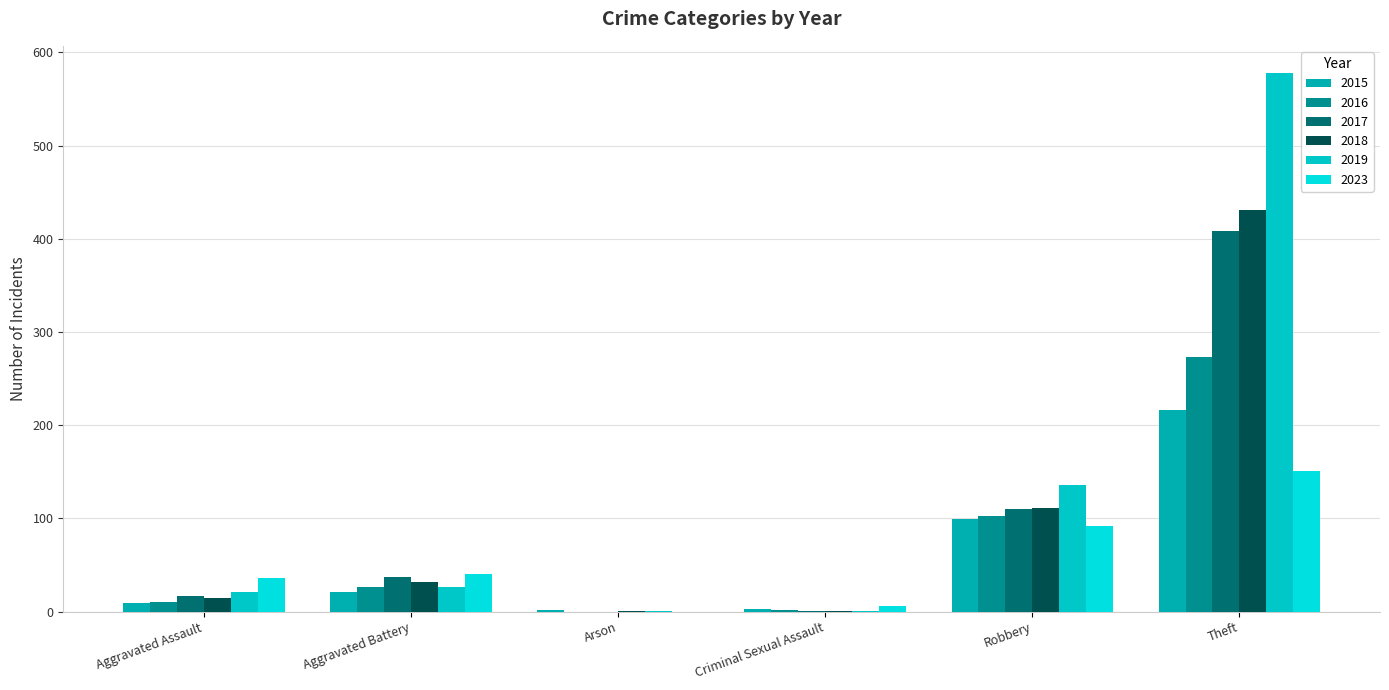

Is it true that 2018 equals 431 at Theft?

True